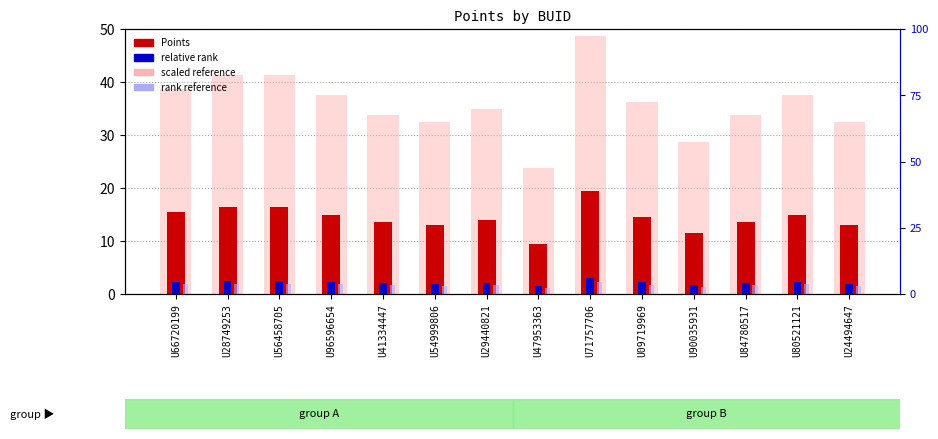

What is the difference between the second highest and minimum values in the rank reference series?

0.8